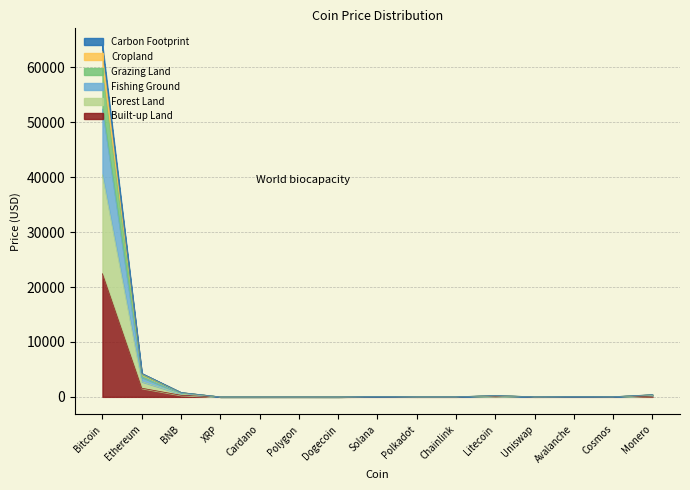

Between Cardano and Uniswap, which series saw the biggest shift?

Forest Land